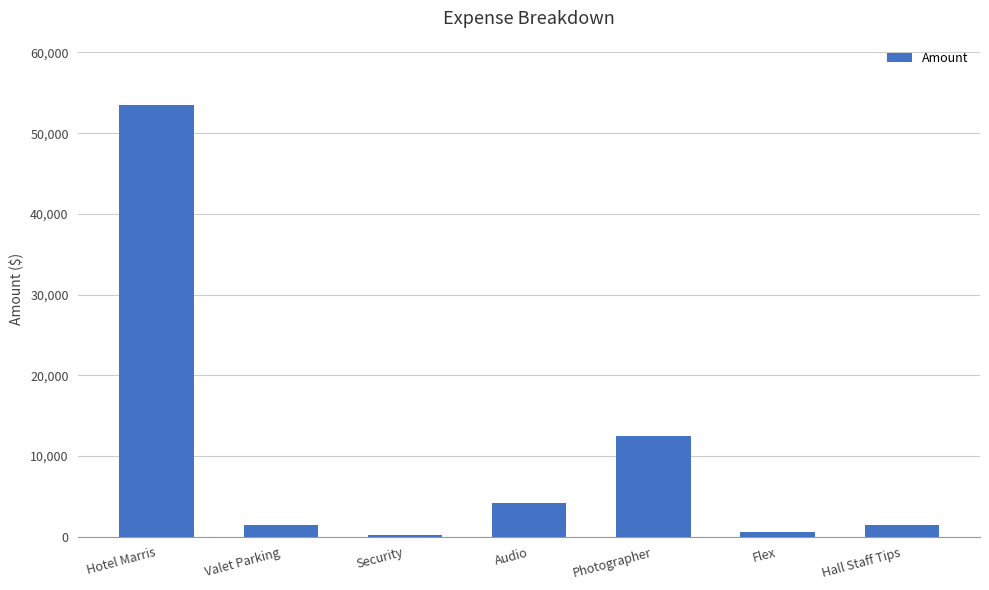

What is the greatest value displayed?

53440.9